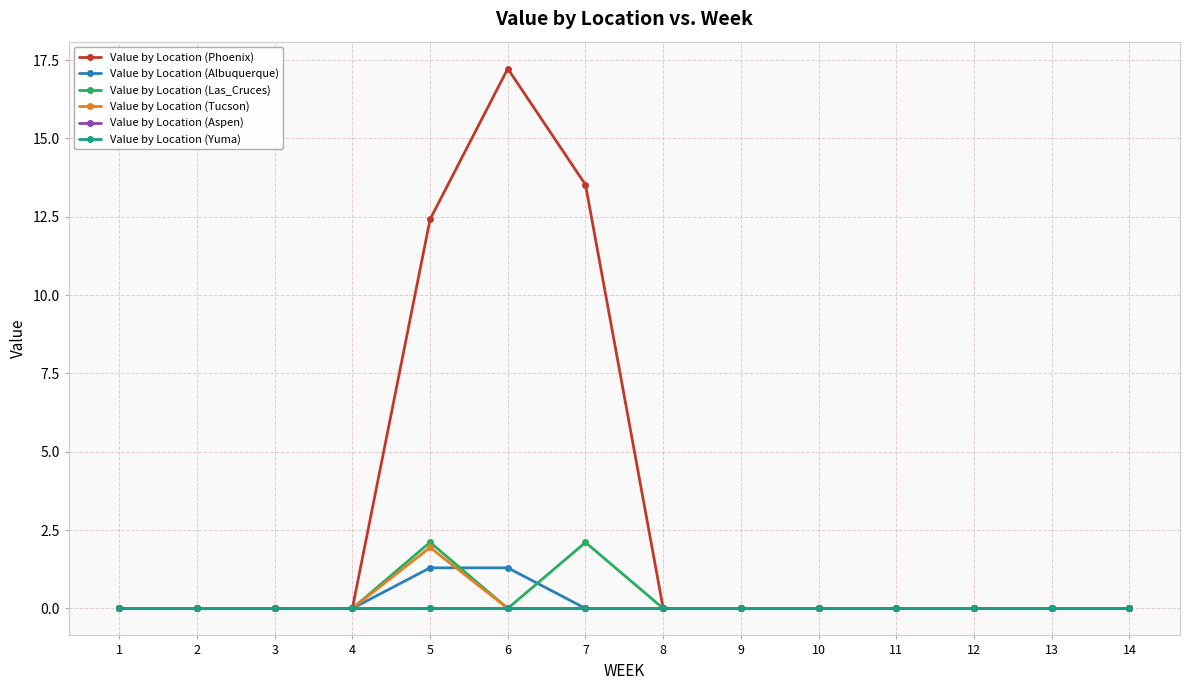

True or false: Value by Location (Albuquerque) has more than 2 interior local peaks.

False